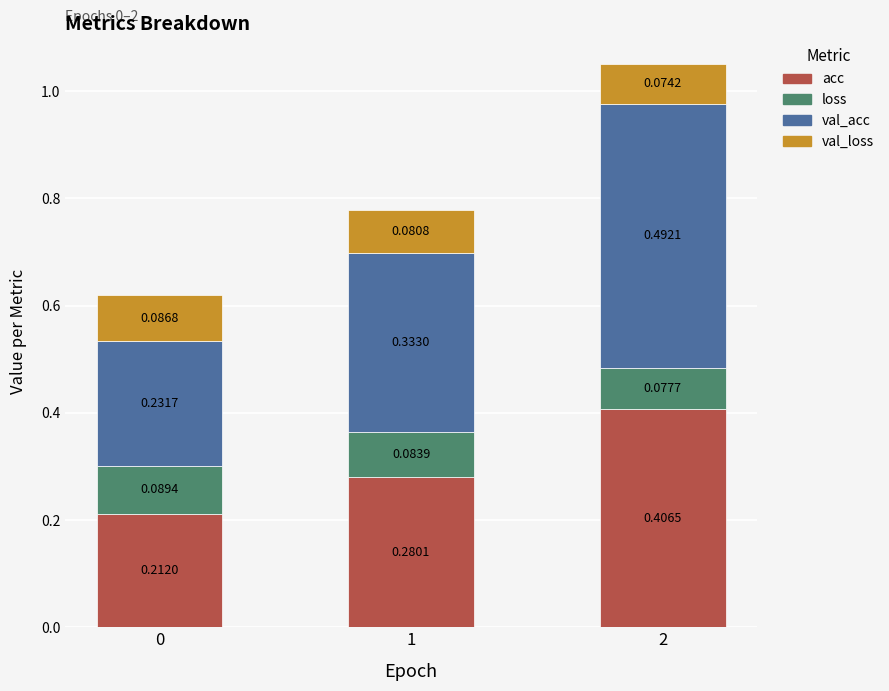

Rank the categories by acc value from highest to lowest.

2, 1, 0